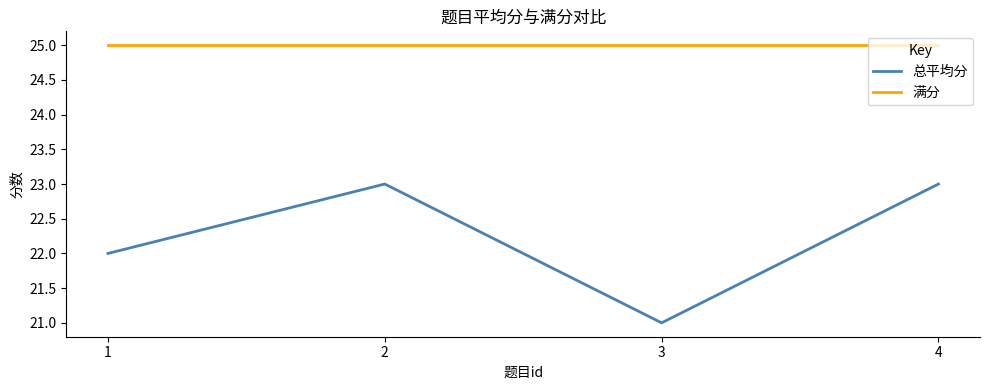

What are all the series names shown in the legend?

总平均分, 满分